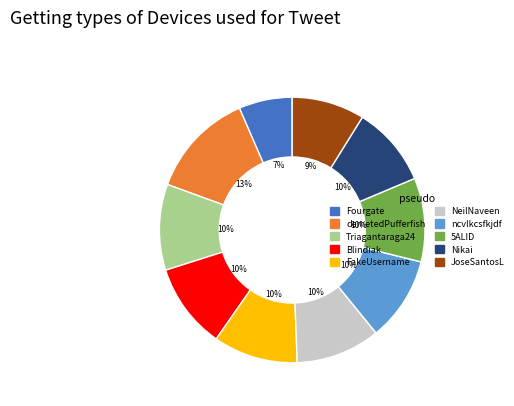

Between JoseSantosL and demetedPufferfish, which is larger?

demetedPufferfish